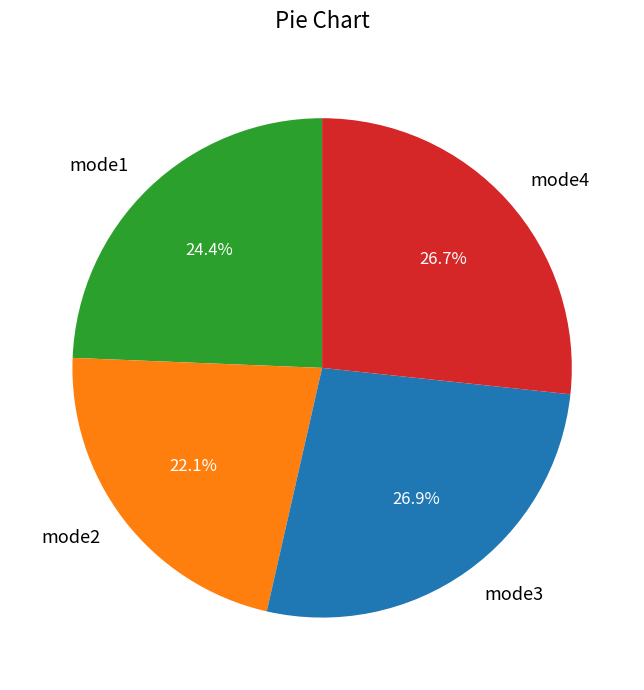

Does mode2 represent more than half of the total?

No